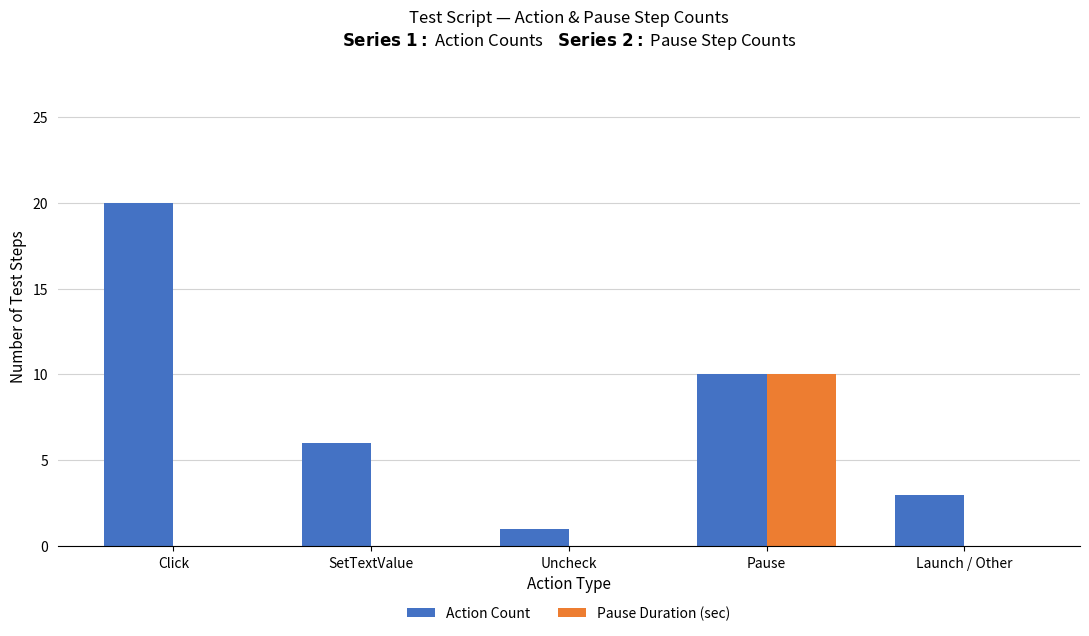

Which category has the highest value across all series?

Click